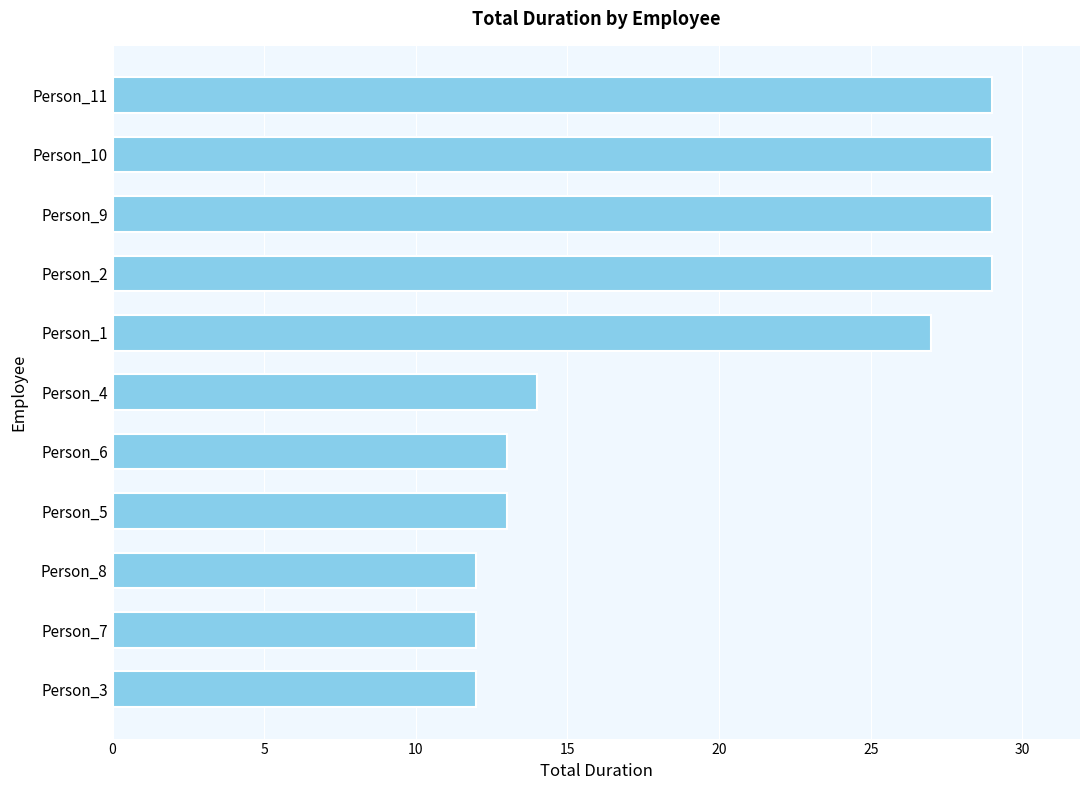

What is the difference between the values at Person_11 and Person_8?

17